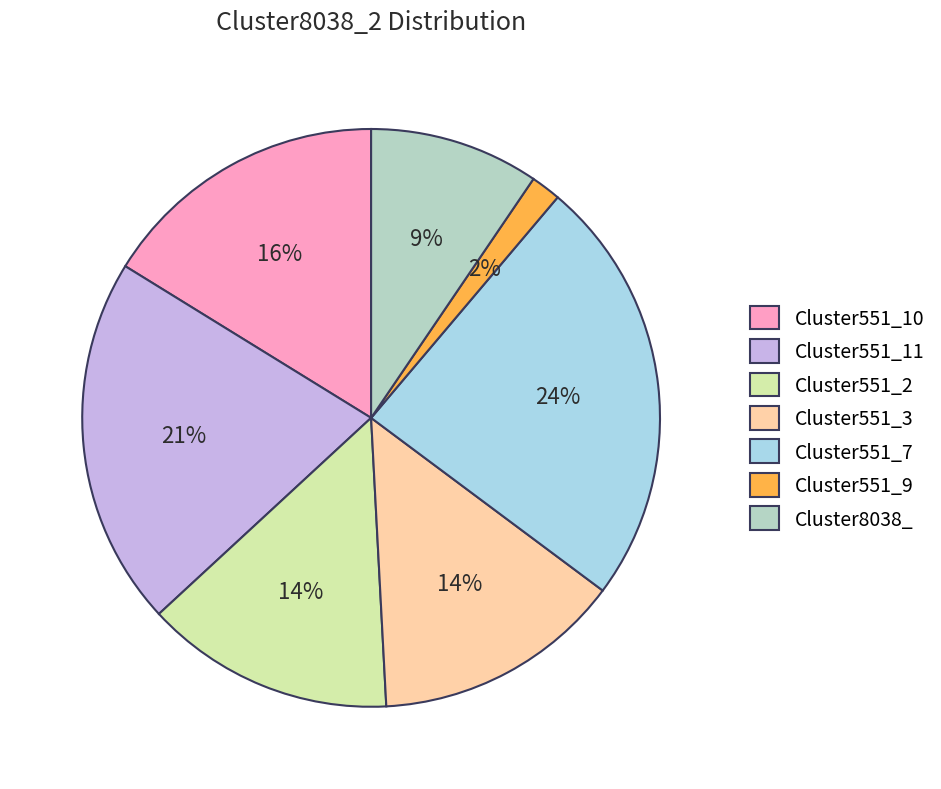

Does Cluster551_10 account for over 50% of the chart?

No